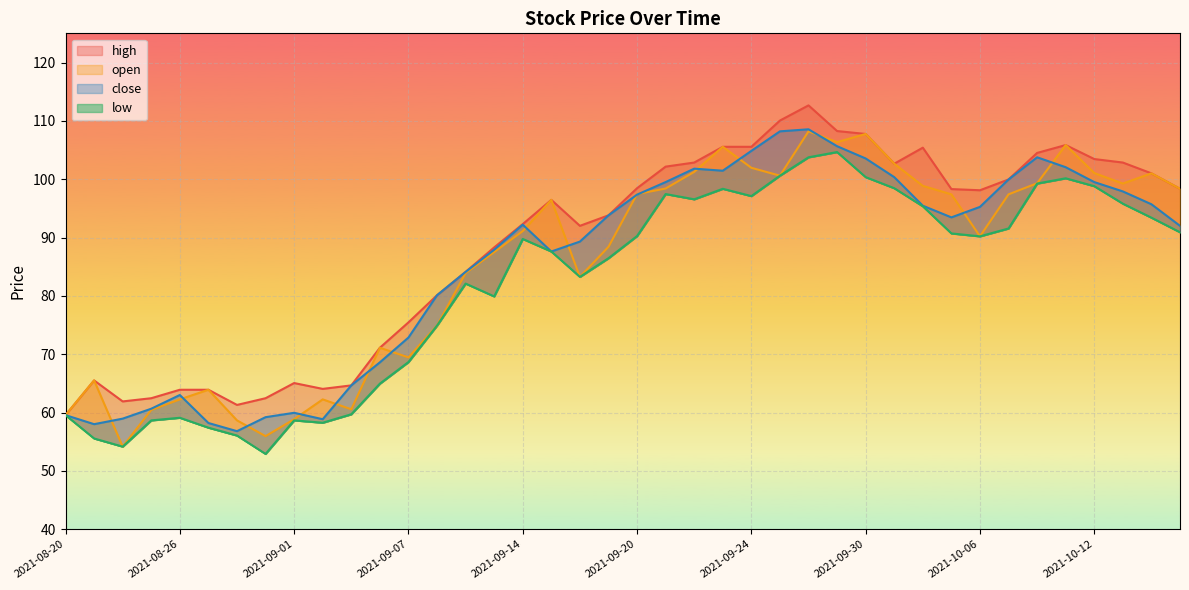

Which series has the largest total across all categories?

high